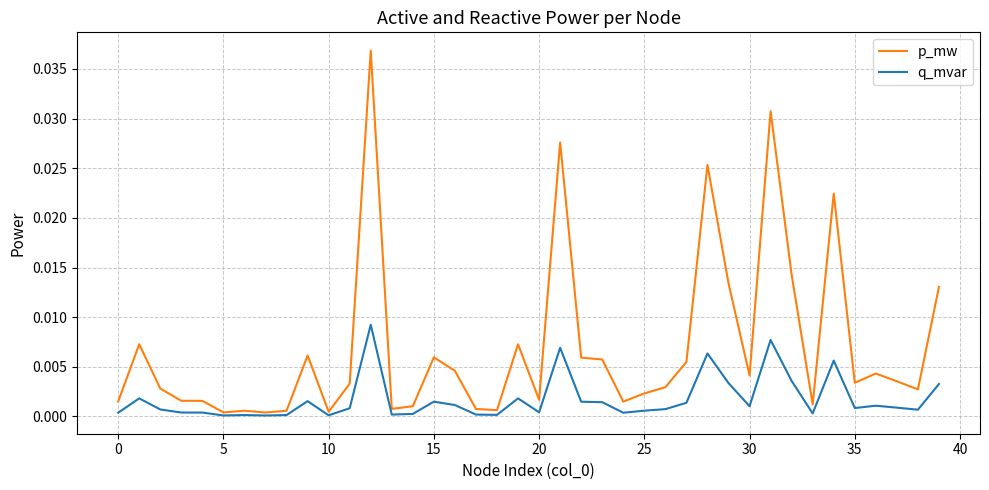

List the series in order of their overall mean, lowest first.

q_mvar, p_mw